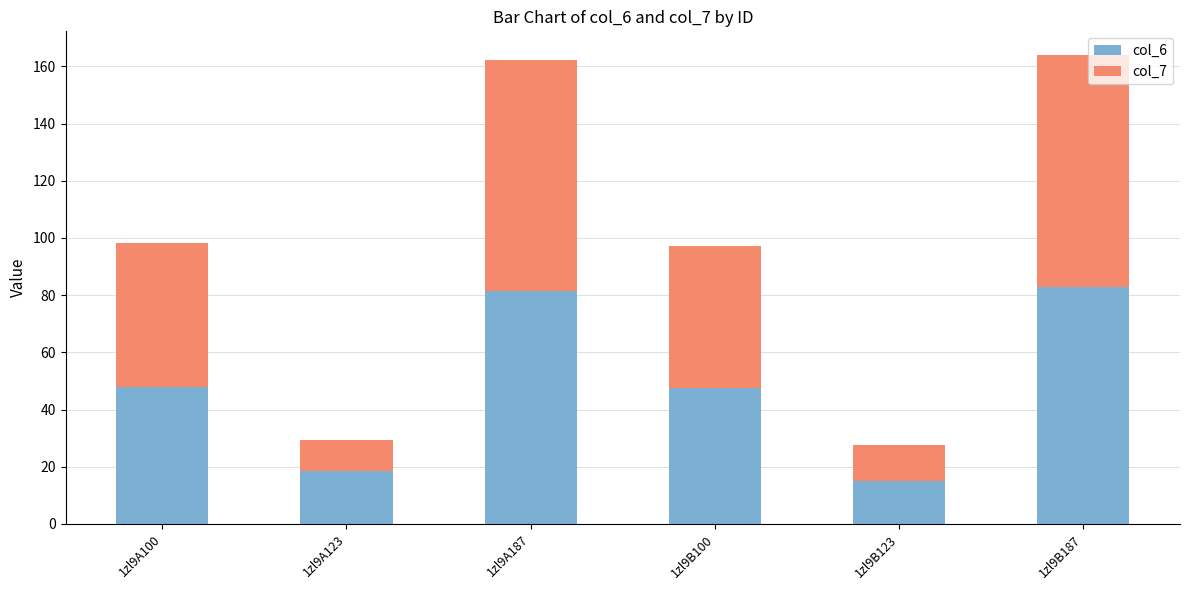

What is the minimum value for col_6?

15.1